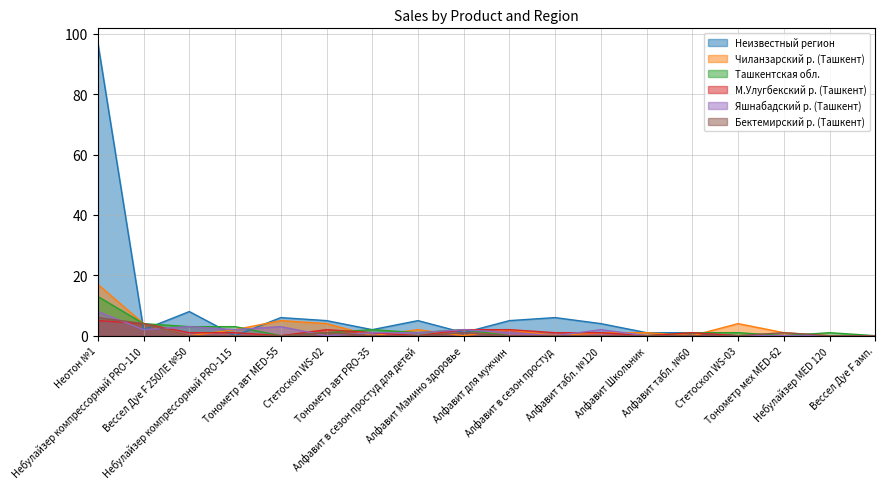

How many intersections are there between Бектемирский р. (Ташкент) and Яшнабадский р. (Ташкент)?

4